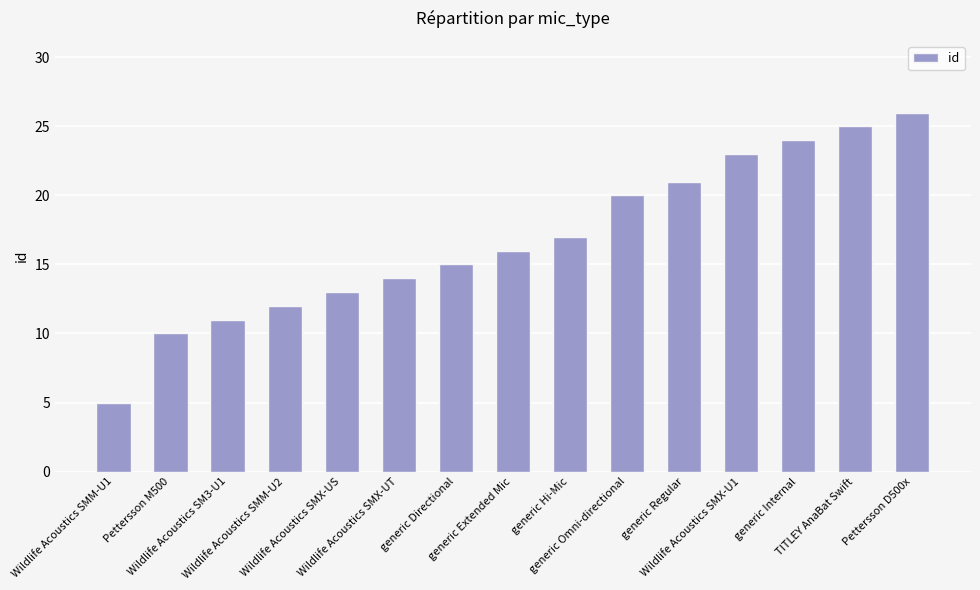

What is the sum of the values at generic Omni-directional and generic Directional?

35